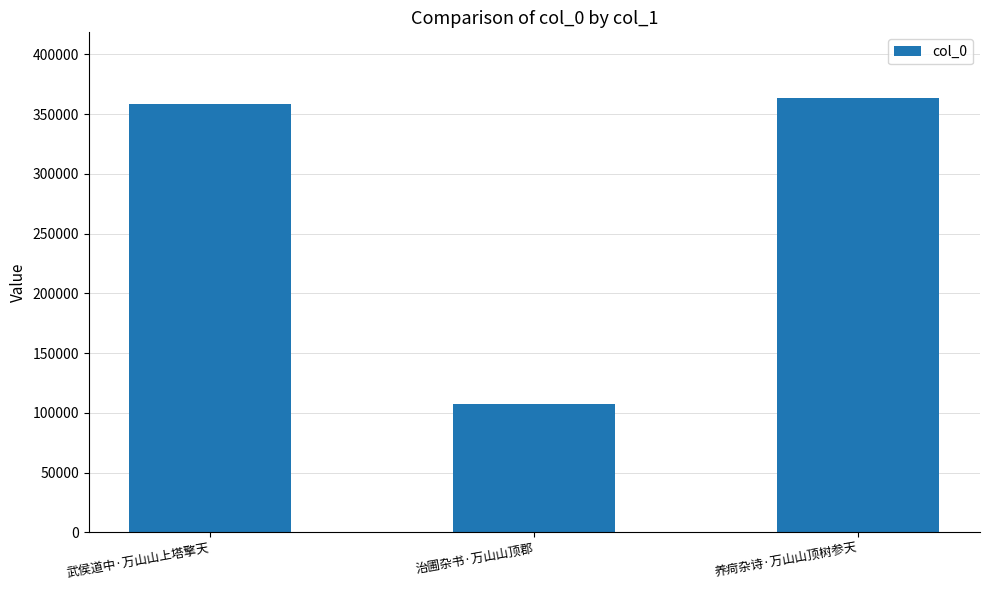

How many data points does each series have?

3